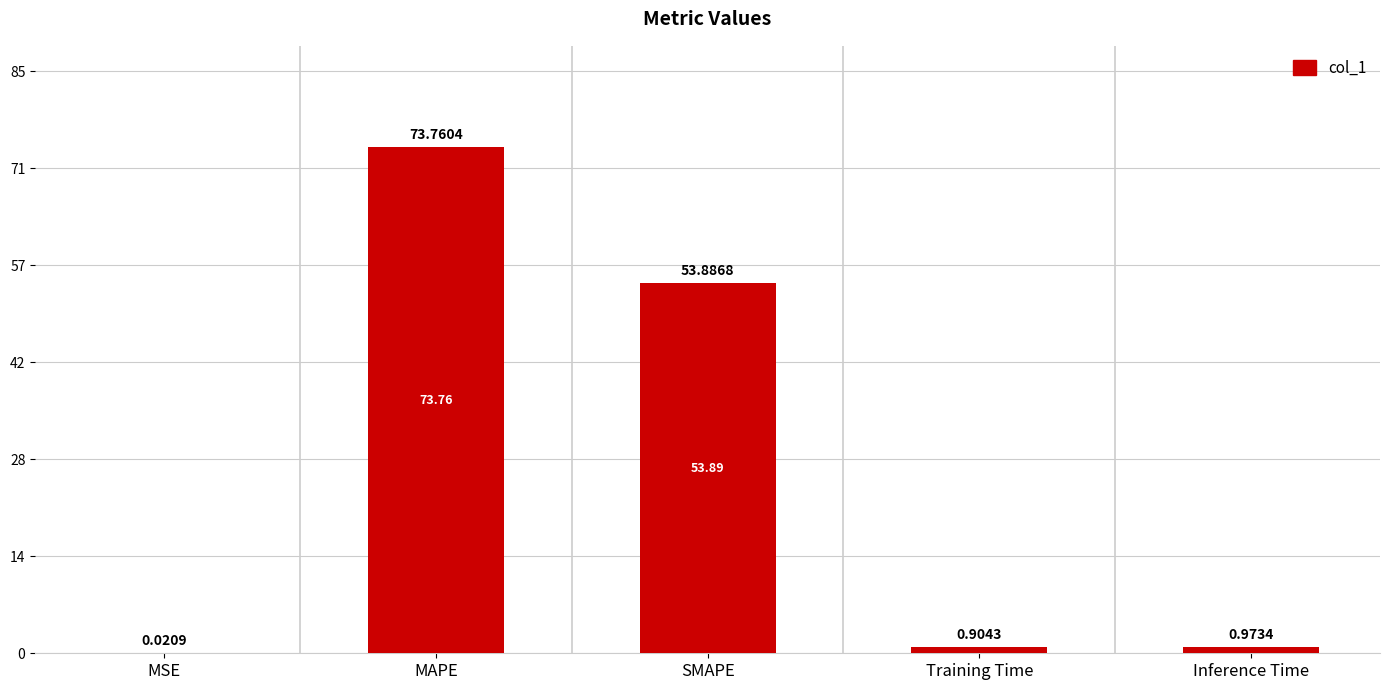

What is the change in value from MAPE to Inference Time?

-72.8